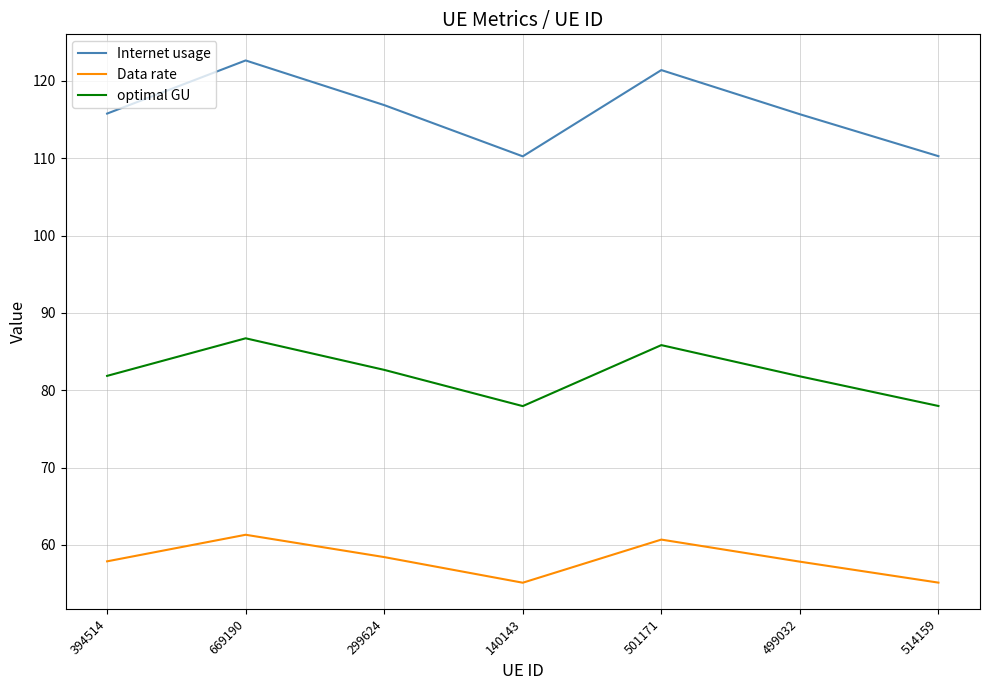

List the series in order of their peak value, lowest first.

Data rate, optimal GU, Internet usage